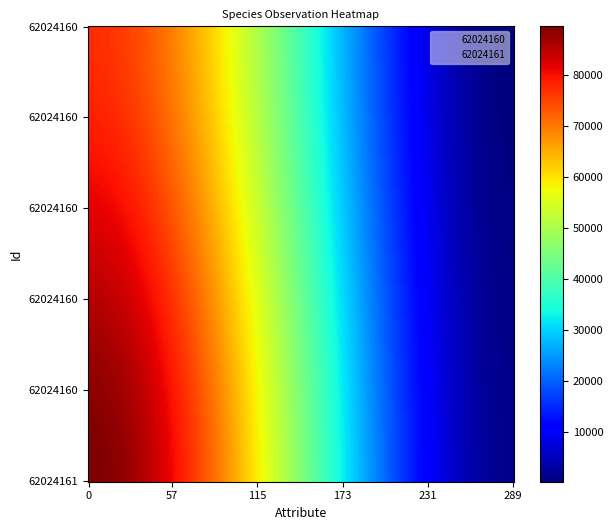

Reading right to left, list all the values displayed in this chart.

62024160: TaxonId=353	Taxonsorteringsordning=77177
62024161: TaxonId=1503	Taxonsorteringsordning=89545